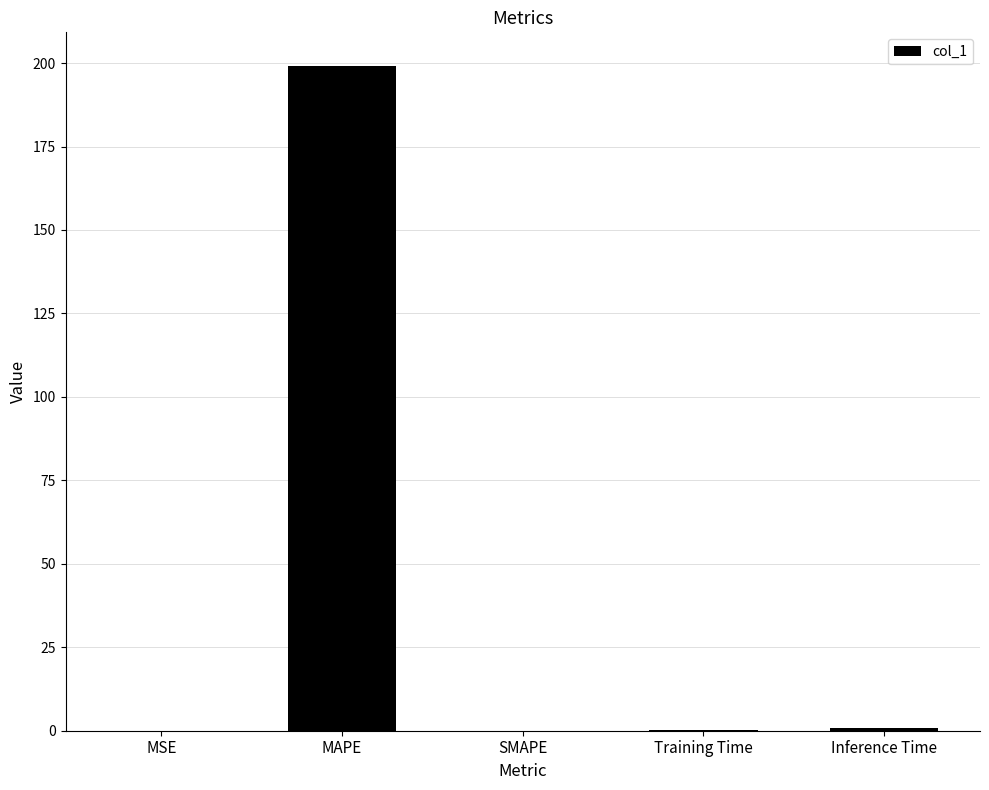

The chart shows a value of 330.2 at MAPE. True or false?

False